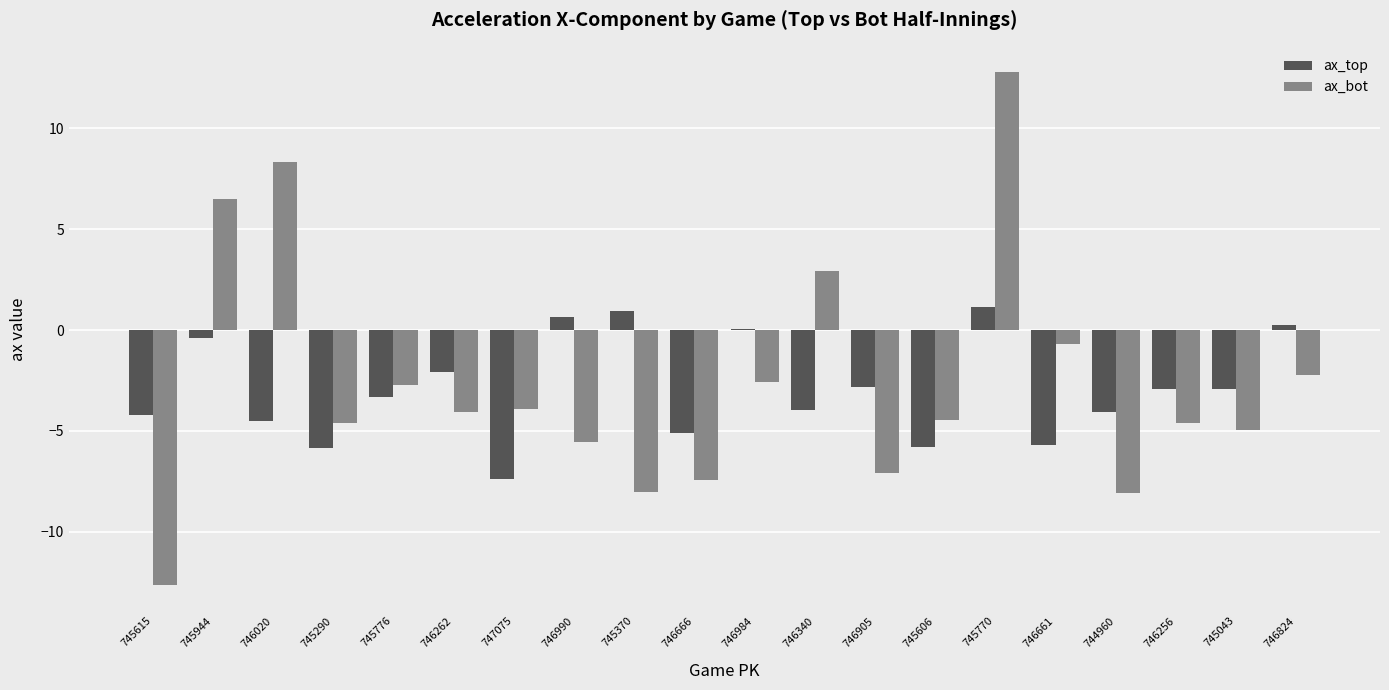

Is the value of ax_bot at 746020 greater than the value of ax_top at 746340?

Yes